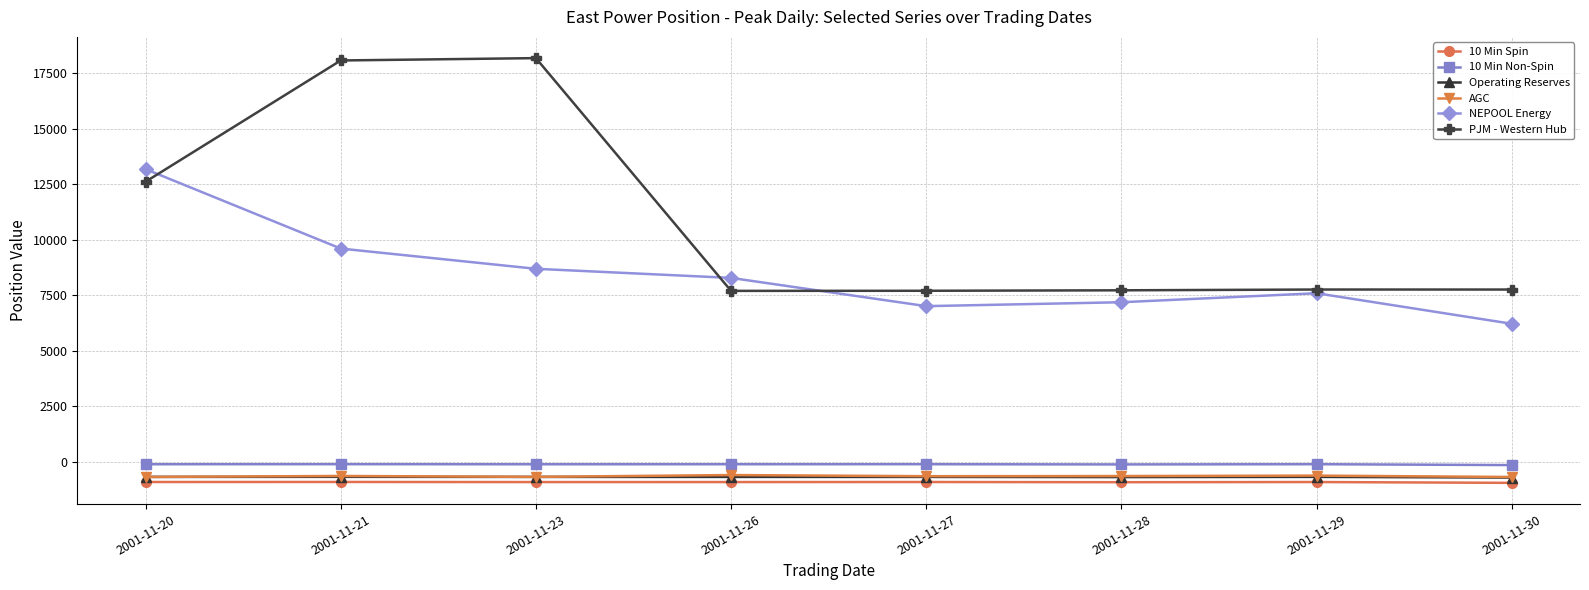

Which series has the largest total across all categories?

PJM - Western Hub